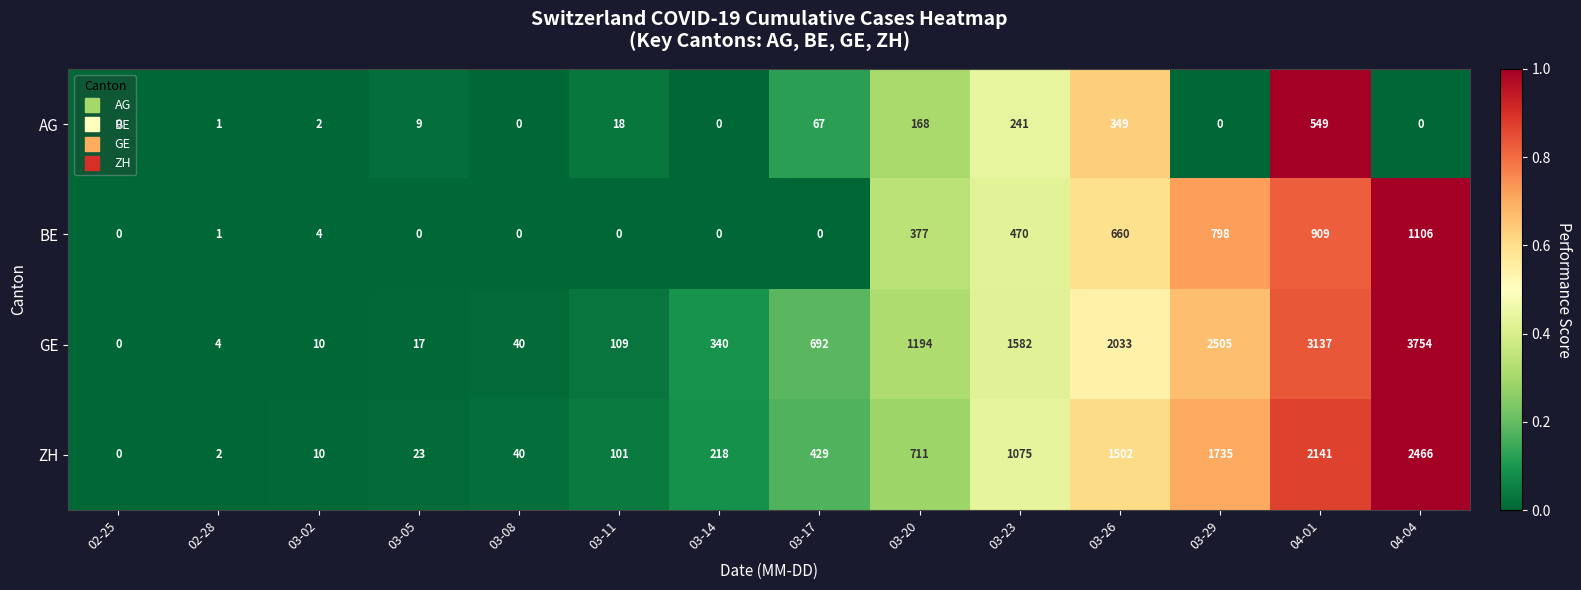

How many categories are shown in the chart?

14